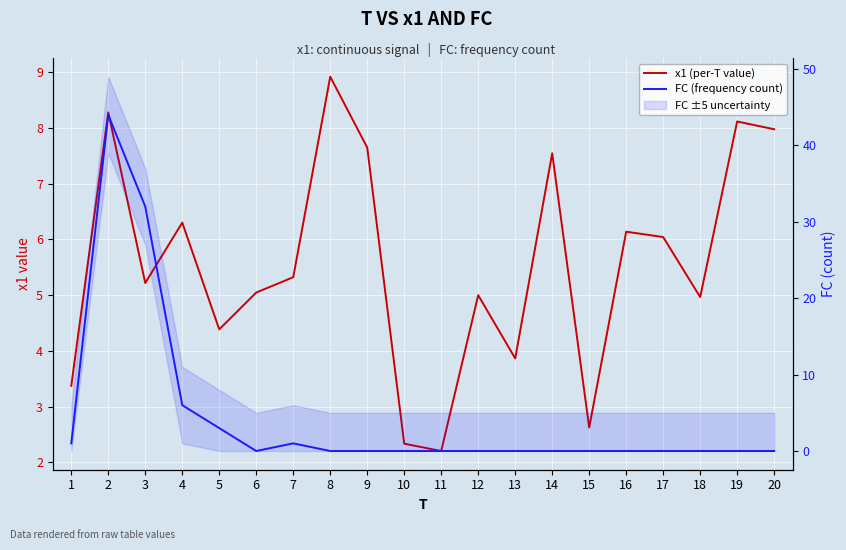

What is the difference between the FC (frequency count) values at 3 and 12?

32.0